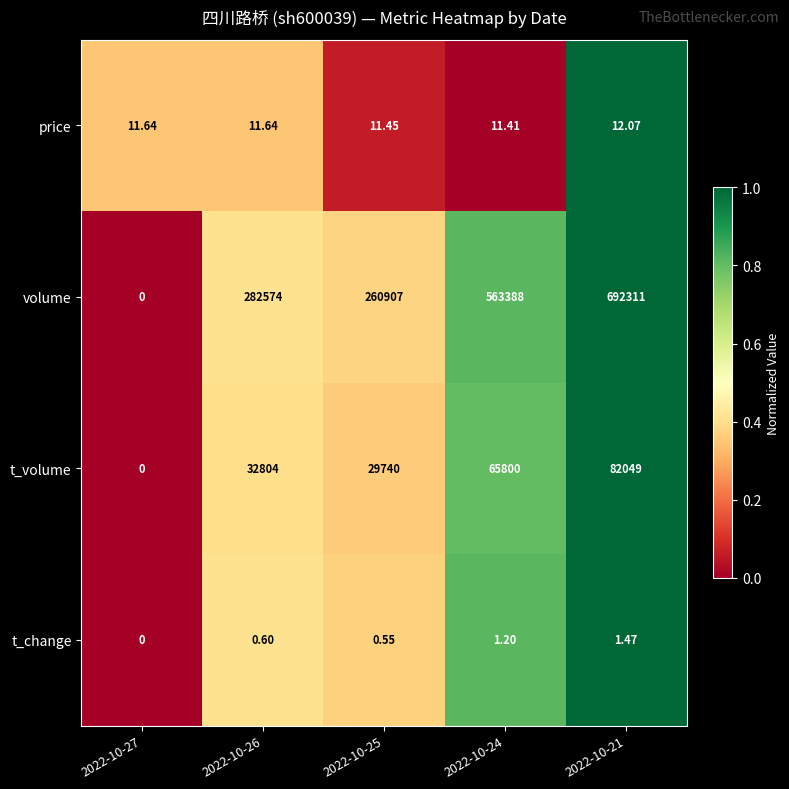

Which series has the largest range (max minus min)?

volume